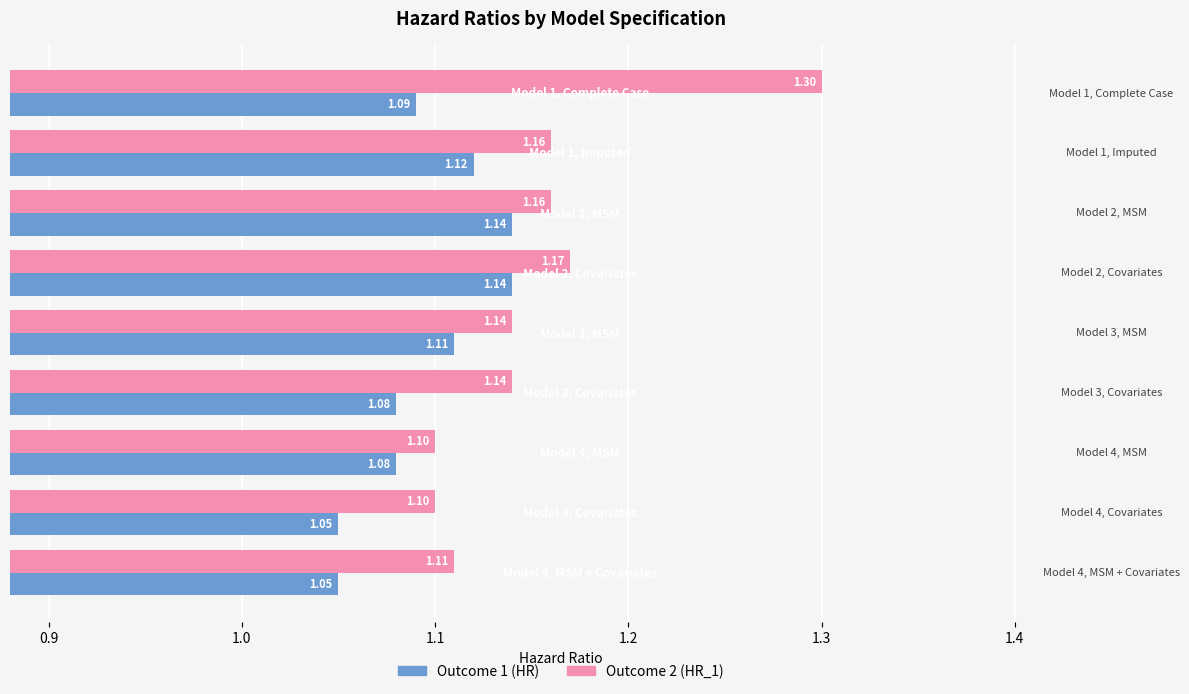

Which series has the widest spread of values?

Outcome 2 (HR_1)